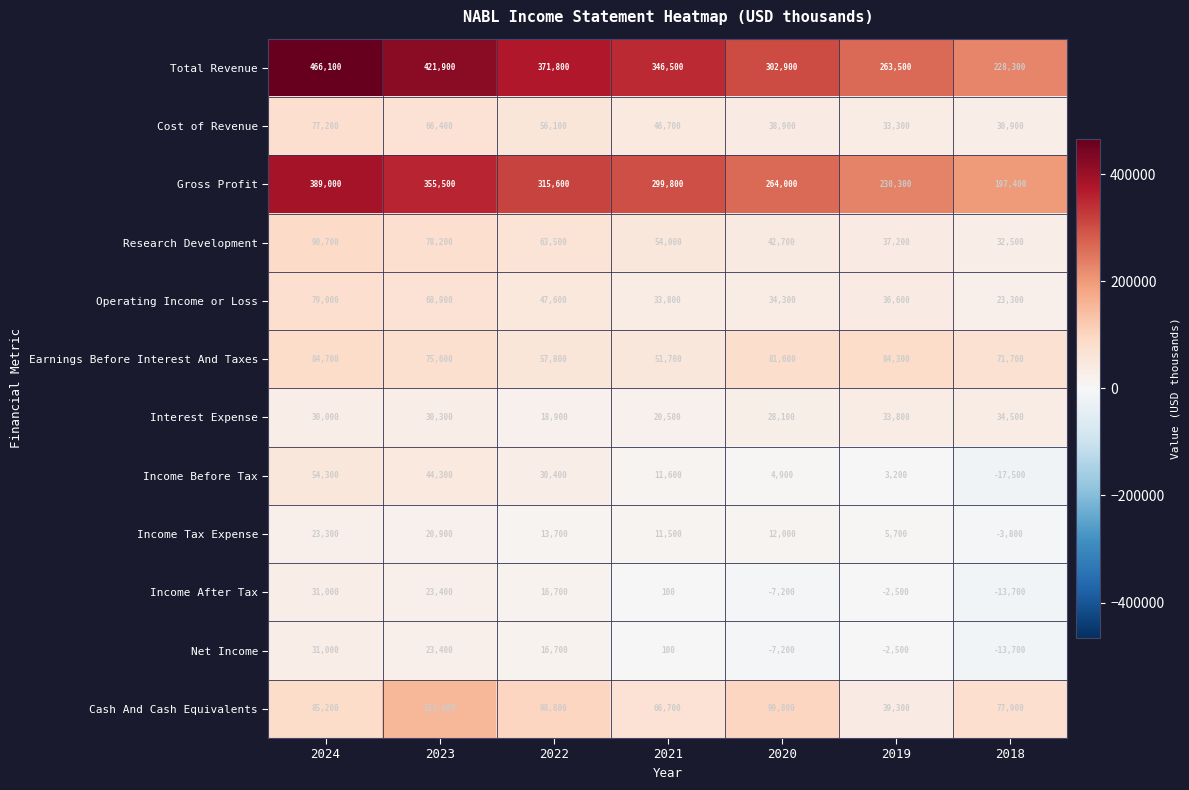

Which series has the largest range (max minus min)?

Total Revenue